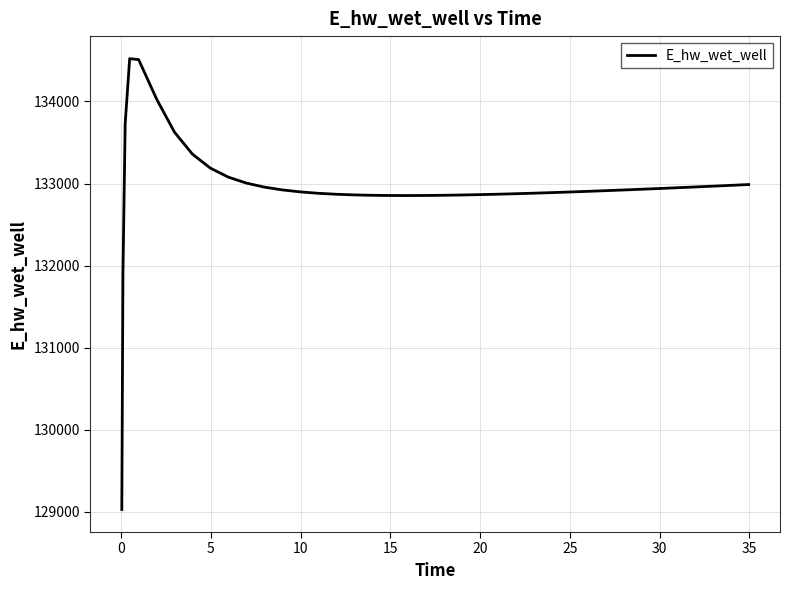

What is the difference between the maximum and minimum values?

5490.5